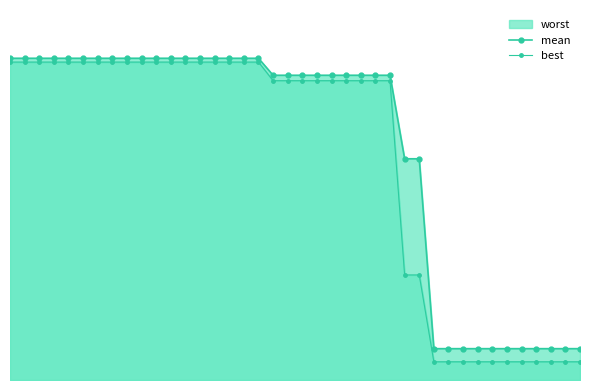

What is the value of the mean point at the 16th from the left?

0.2